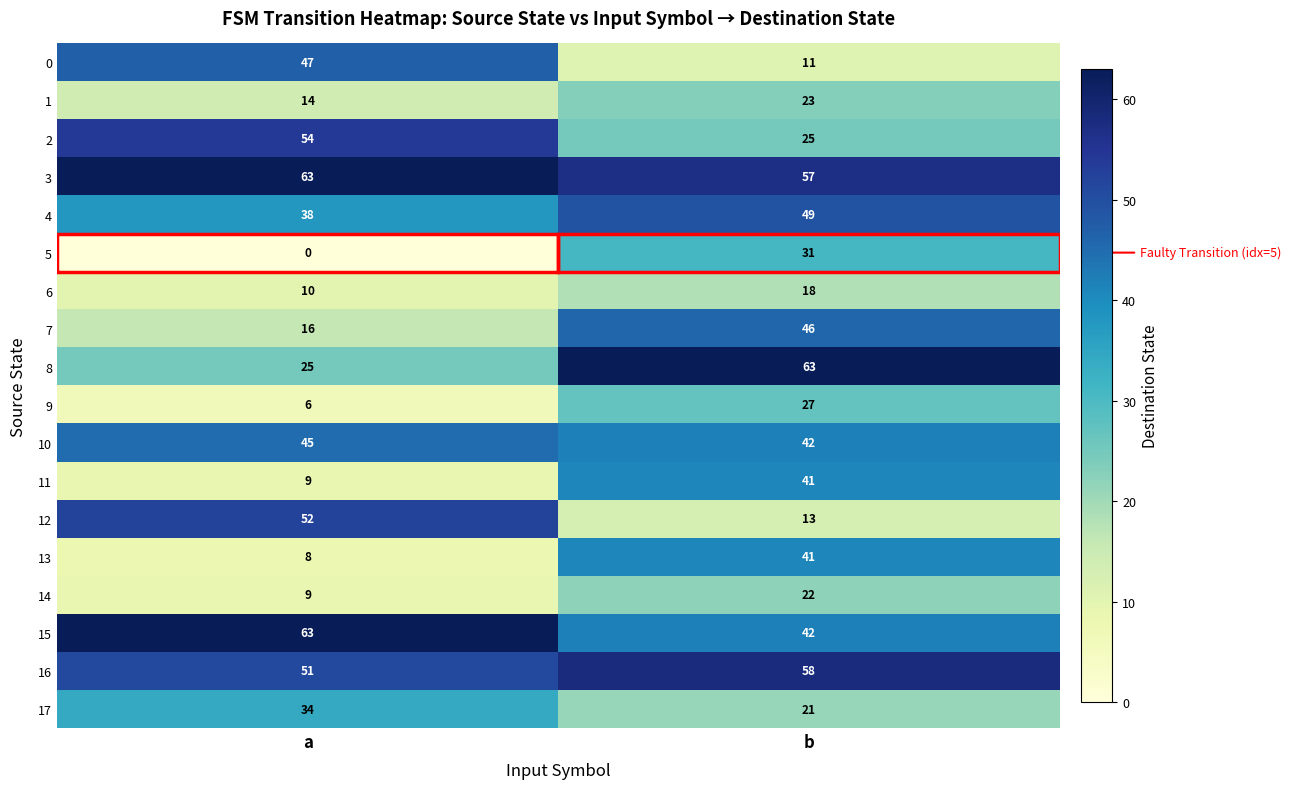

Which series changed the most between a and b?

12